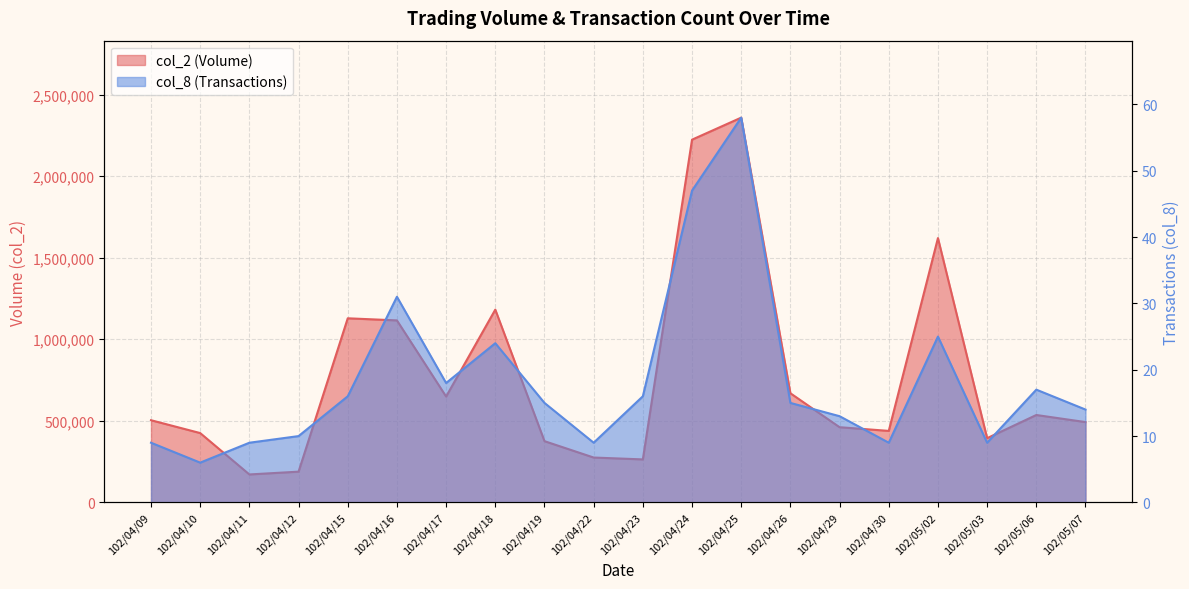

How many interior local valleys does the col_2 series have?

5